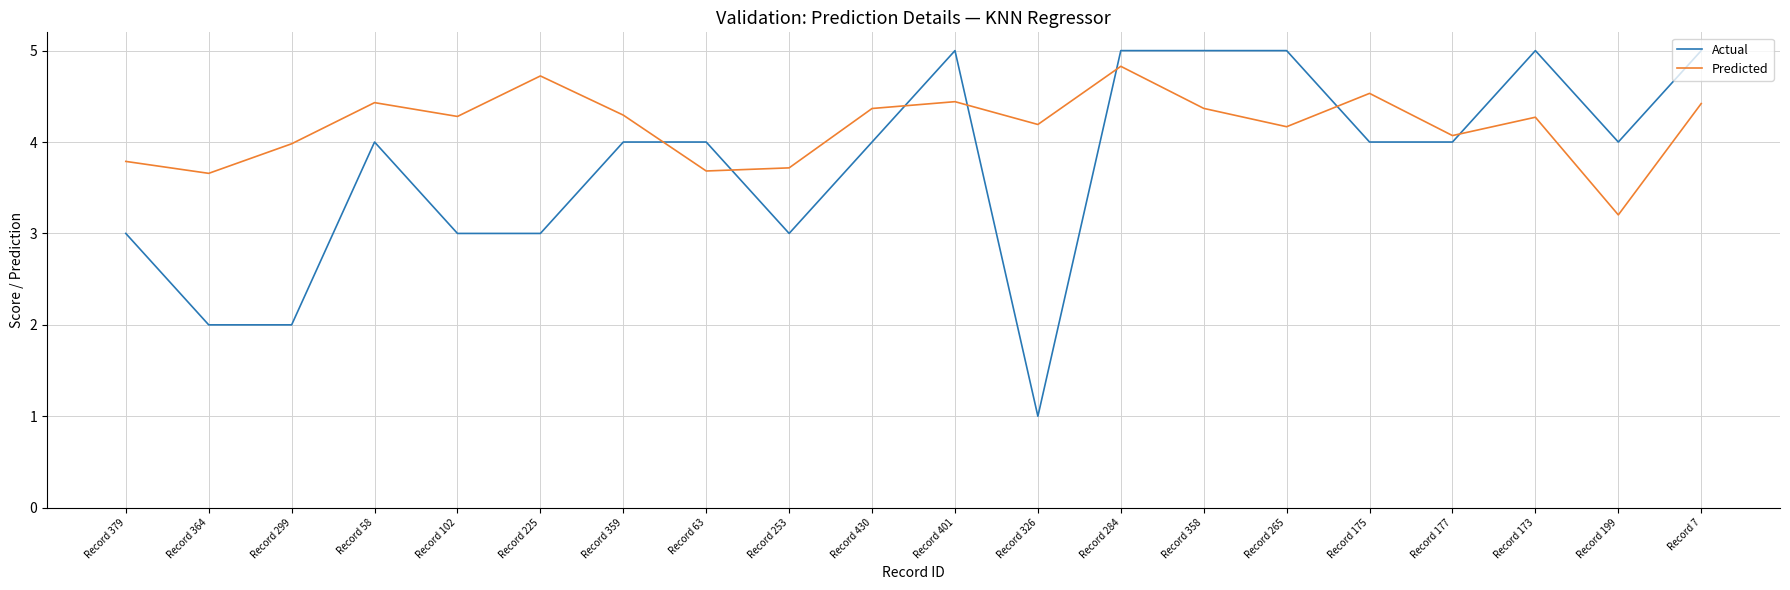

Between Record 102 and Record 63, which series saw the biggest shift?

Actual